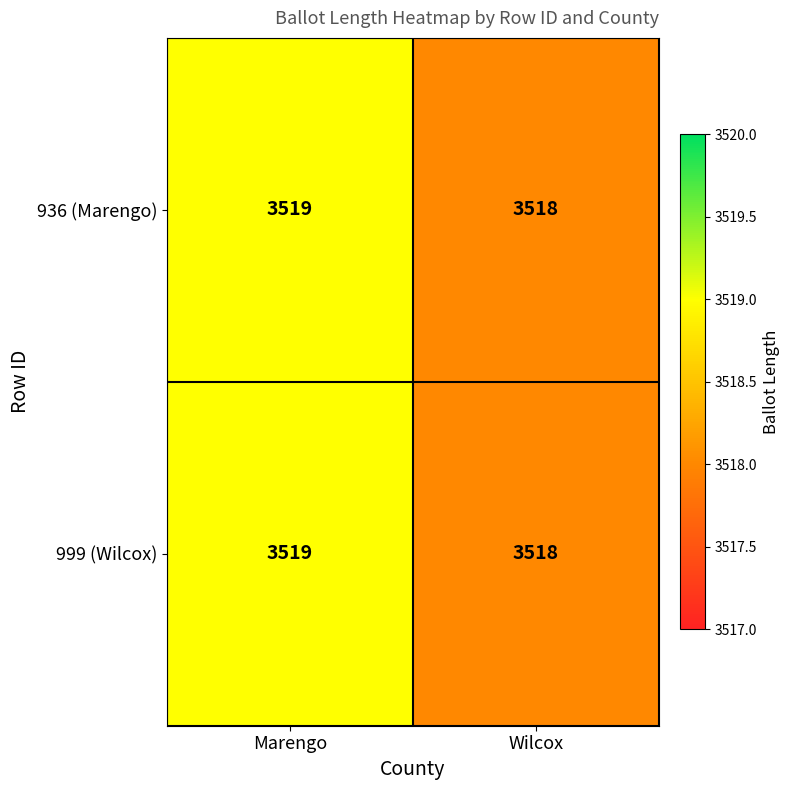

What is the highest value of the 999 (Wilcox) series?

3519